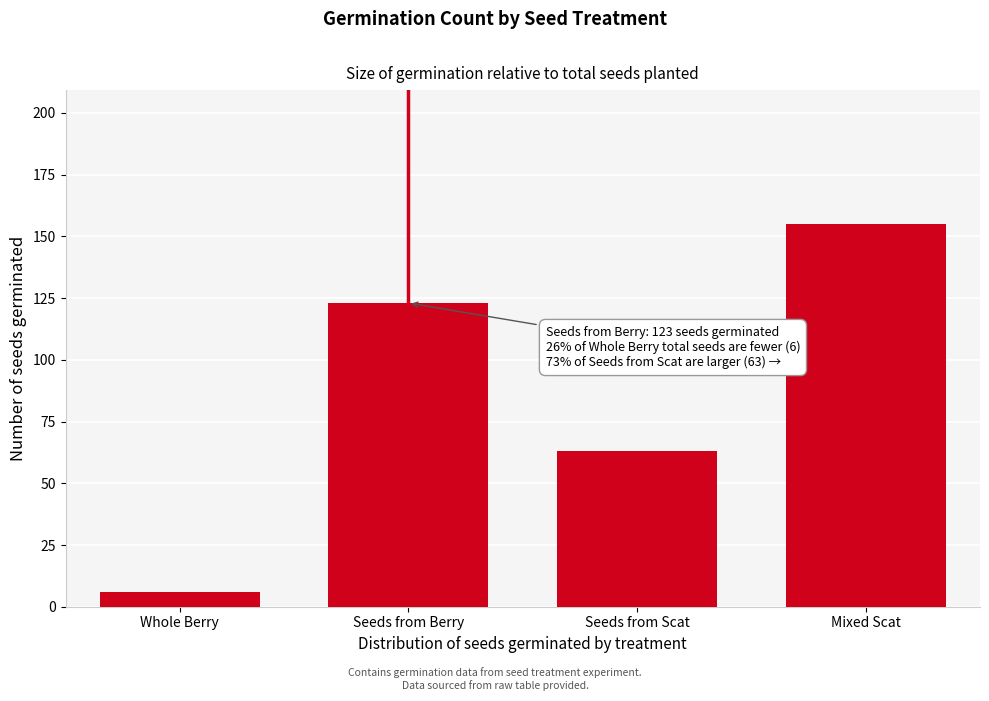

Reading left to right, extract all data points from this chart.

6	123	63	155